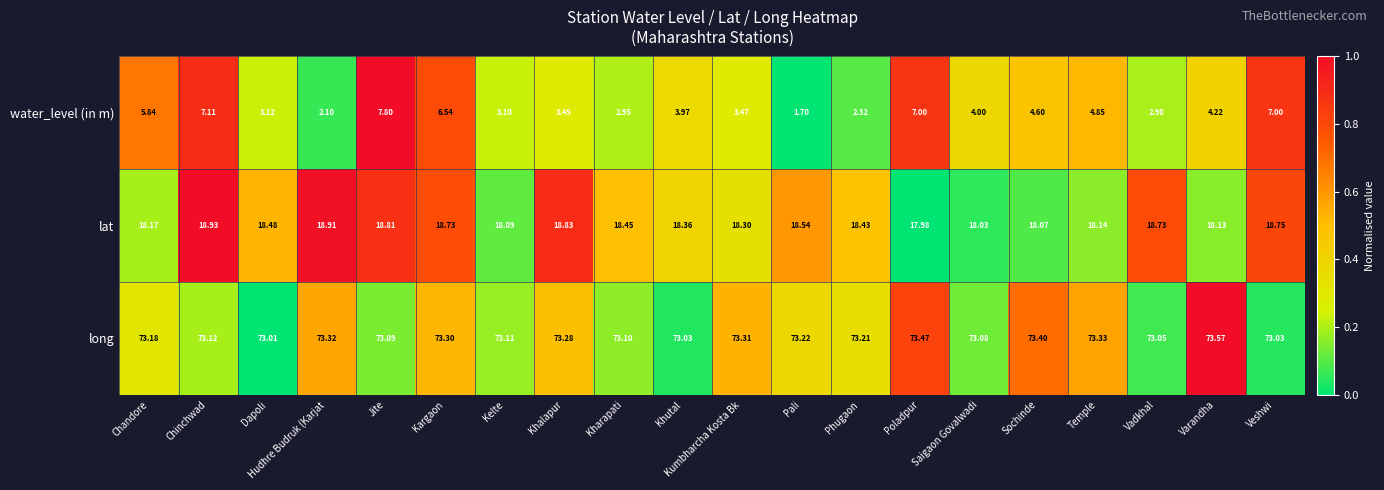

At which label does long reach its peak?

Varandha